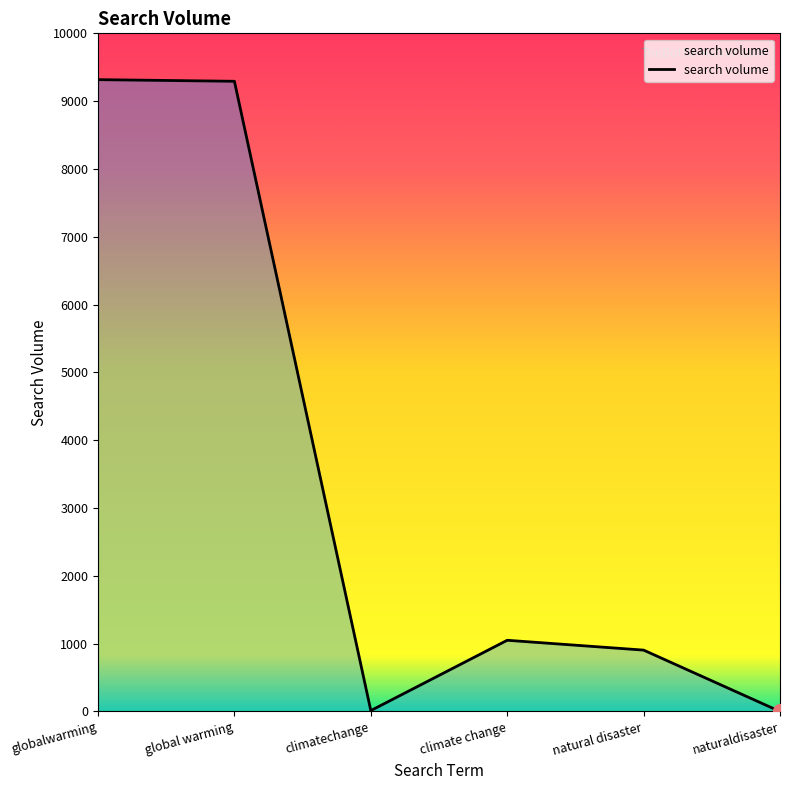

What position from the left is naturaldisaster?

6